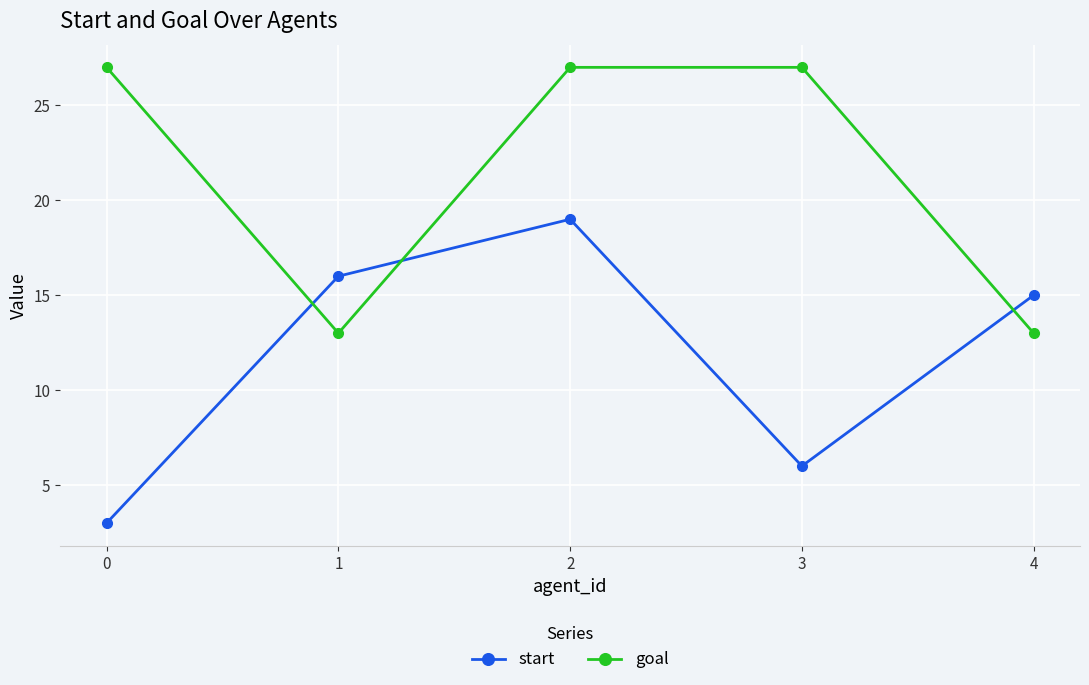

How many values in the start series are below 15?

2